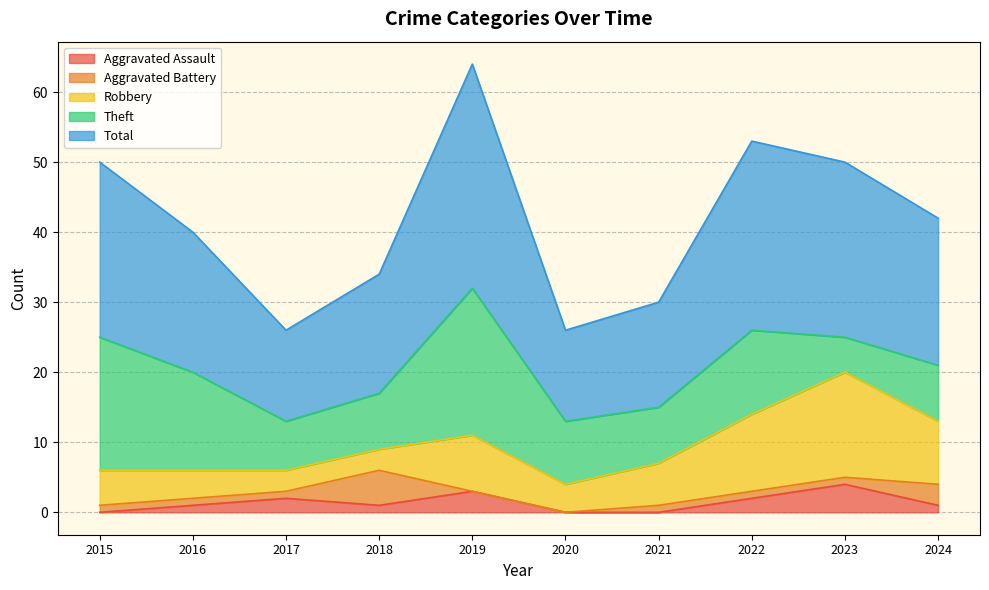

Is the value of Theft at 2016 greater than the value of Total at 2019?

No